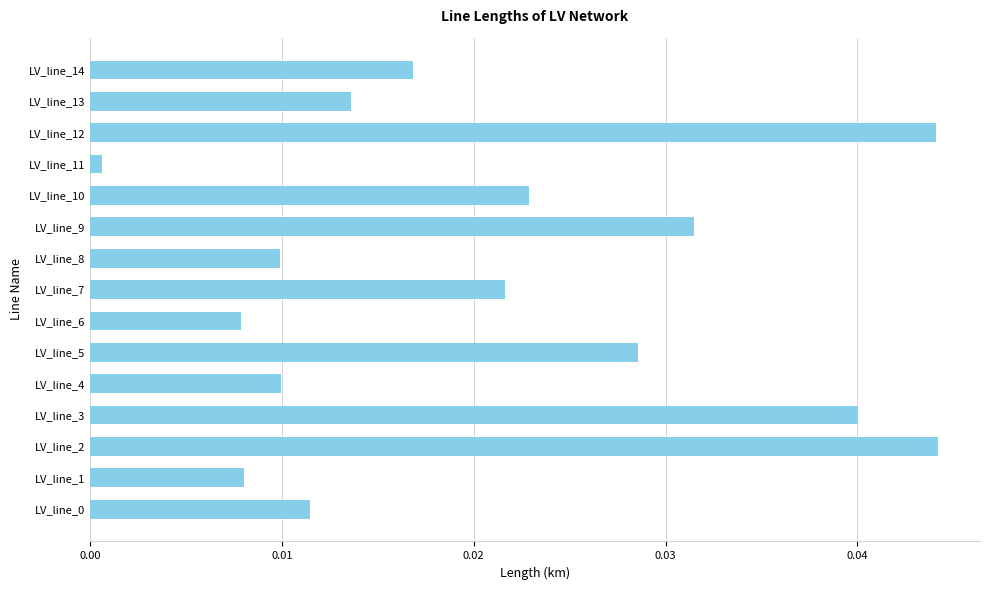

The value at LV_line_3 is 0.1. True or false?

False